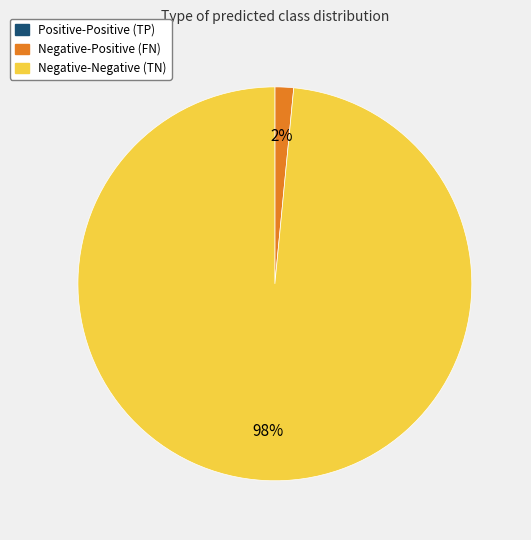

Between Negative-Positive and Negative-Negative, which is larger?

Negative-Negative